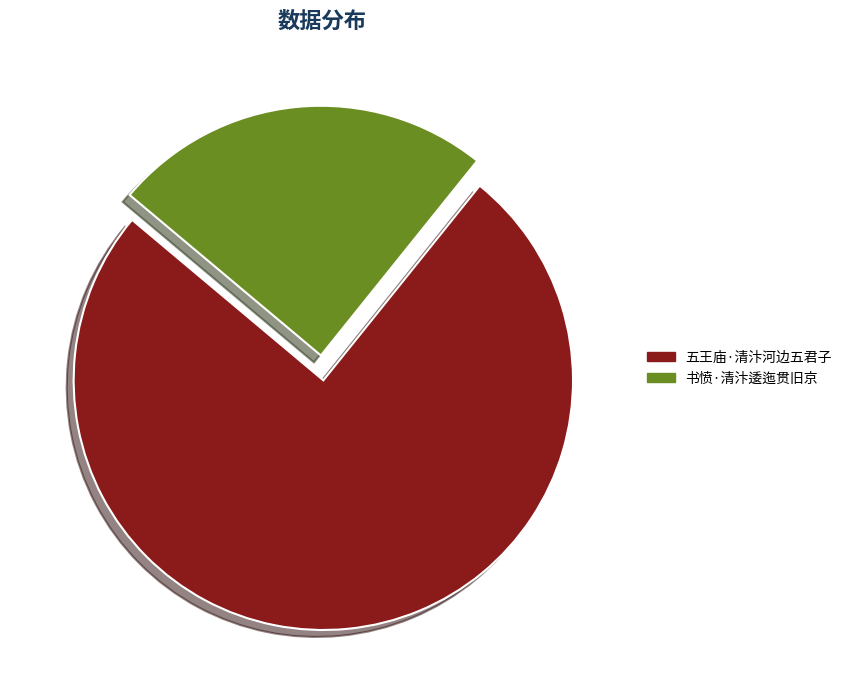

To the nearest percent, what is the average slice percentage?

50%